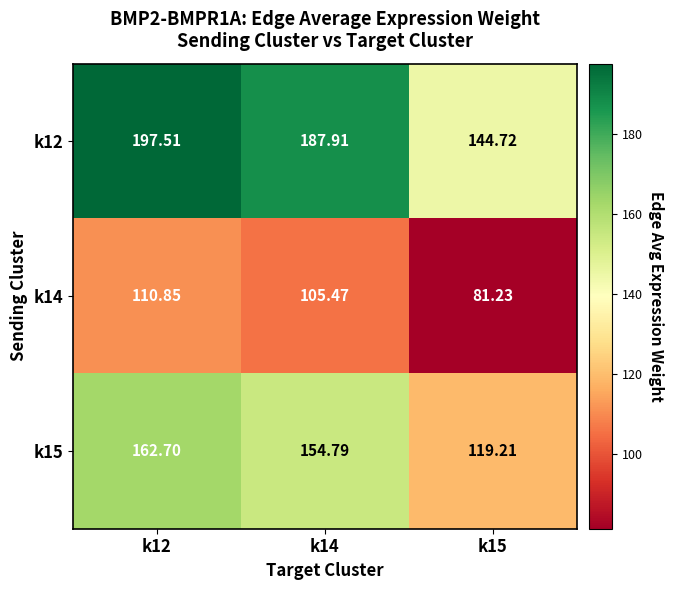

Between k12 and k15, which is larger?

k12